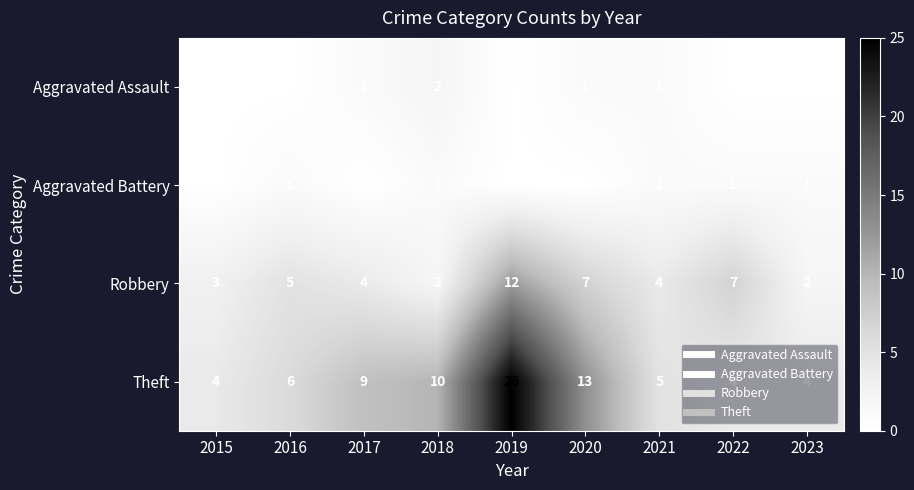

What is the sum of the Theft values at 2020 and 2019?

38